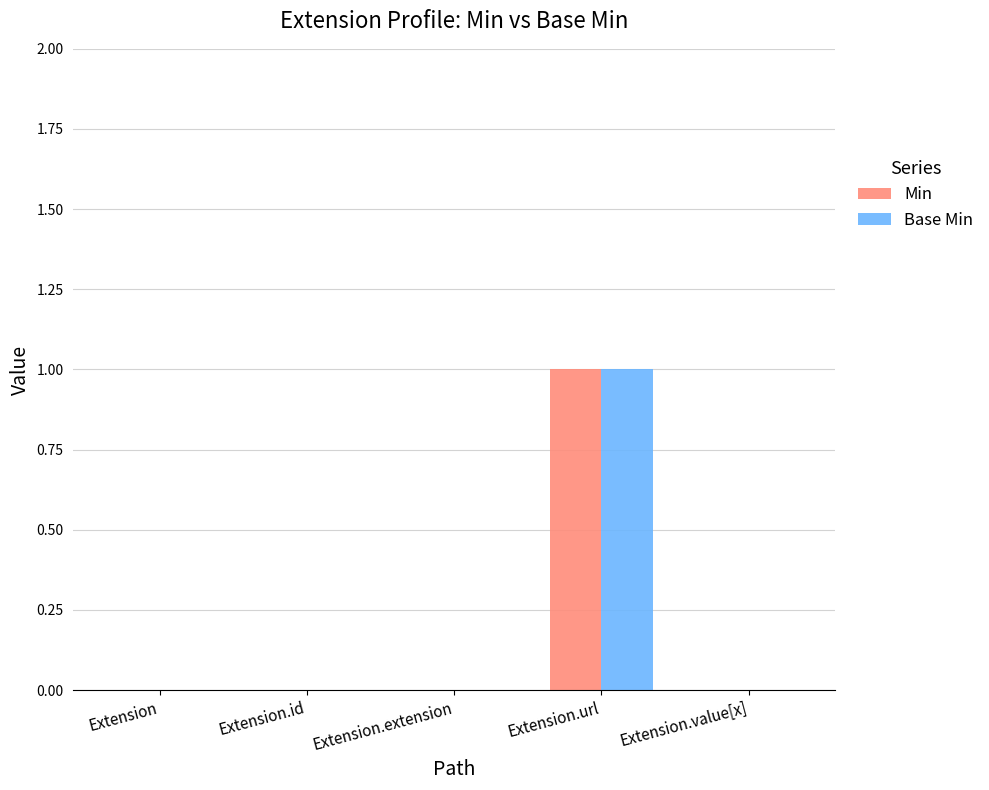

How many distinct data groups are displayed?

2